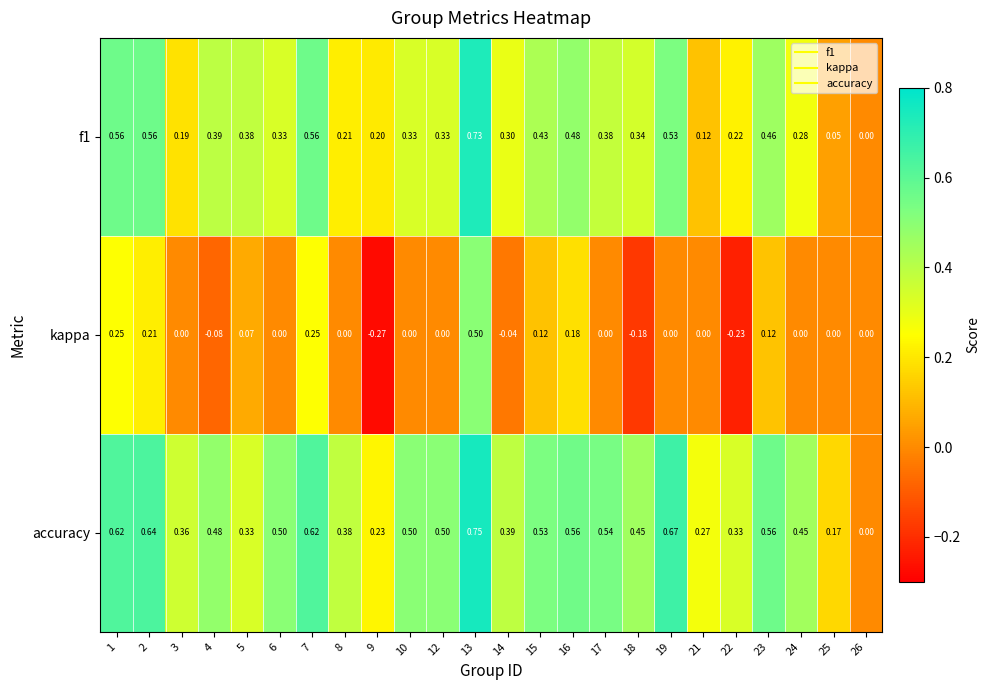

Which series has the widest spread of values?

kappa